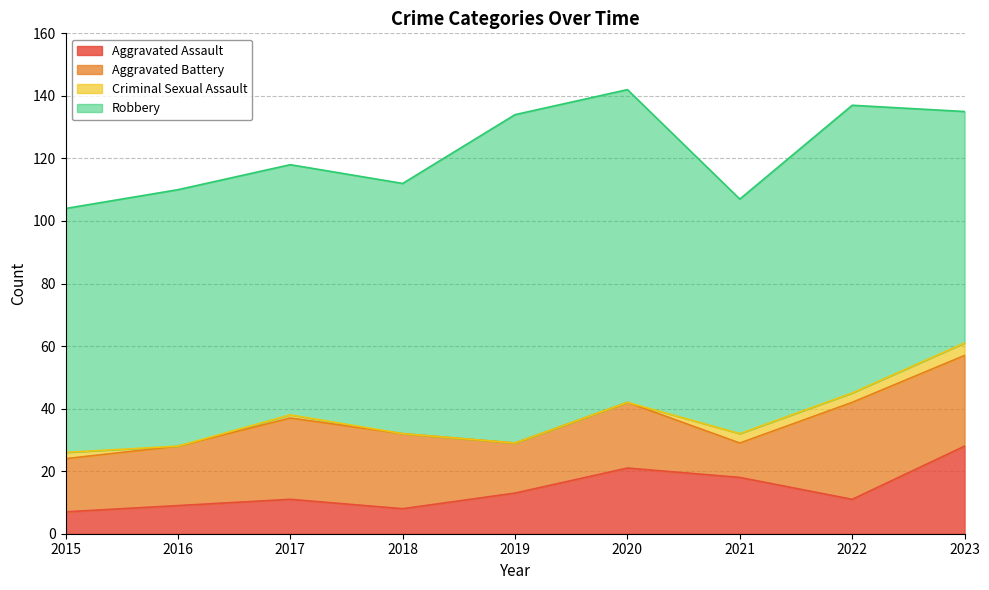

At which label does Aggravated Battery first exceed 21?

2017